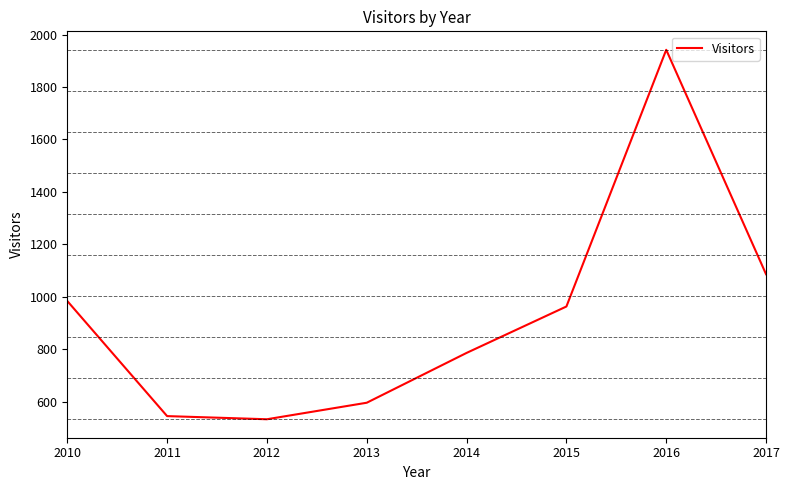

What is the sum of the values at 2011 and 2013?

1141